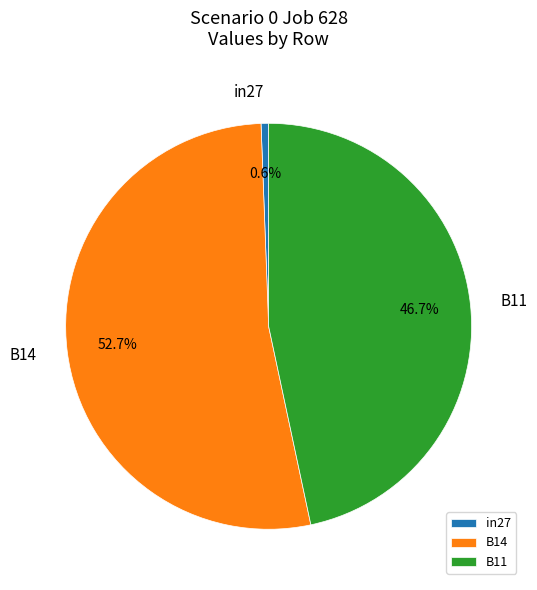

Rank the categories by value from highest to lowest.

B14, B11, in27